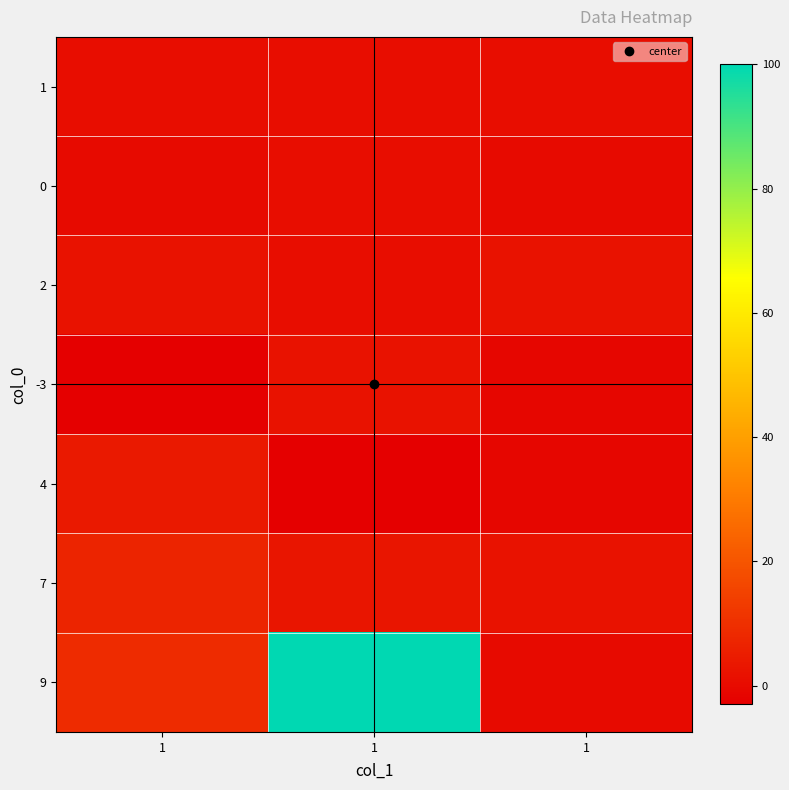

Reading left to right, list all the values displayed in this chart.

1: 1=1	1=1	1=1
0: 1=0	1=1	1=0
2: 1=2	1=1	1=2
-3: 1=-3	1=2	1=-1
4: 1=4	1=-3	1=-1
7: 1=7	1=3	1=2
9: 1=9	1=100	1=0